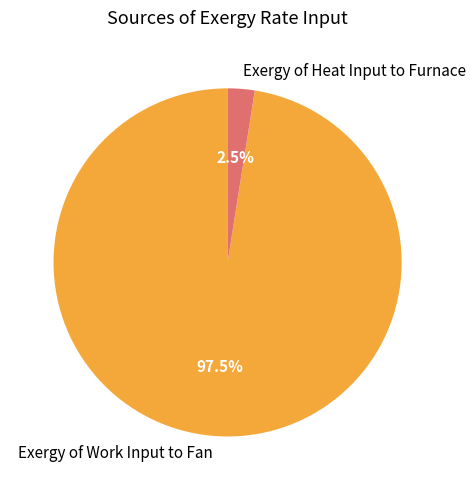

What is the largest slice in the pie chart?

Exergy of Work Input to Fan